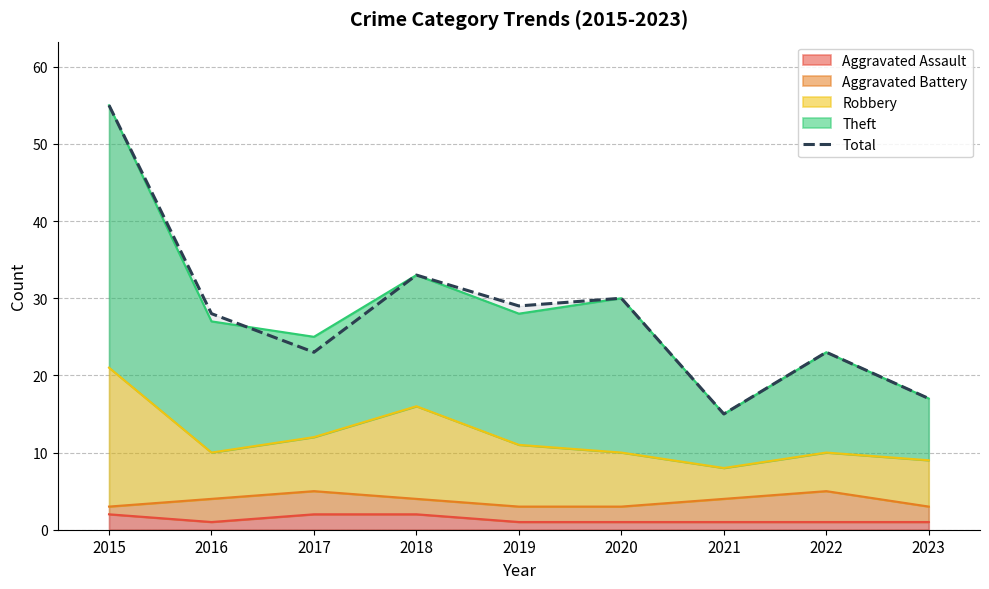

What is the sum of all values?

253